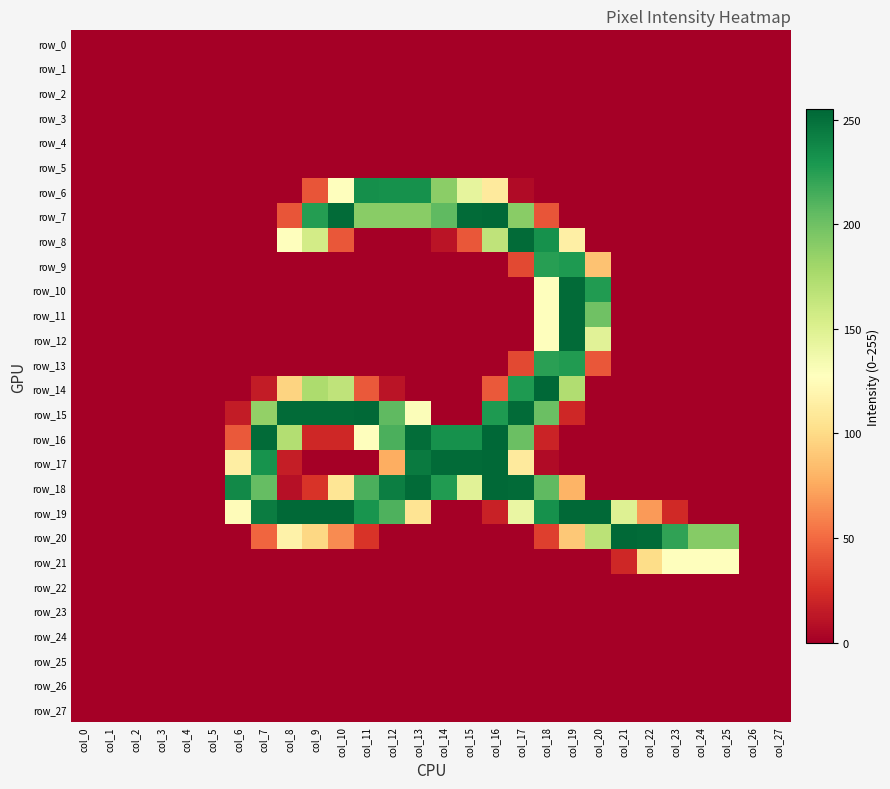

How many categories are shown in the chart?

28